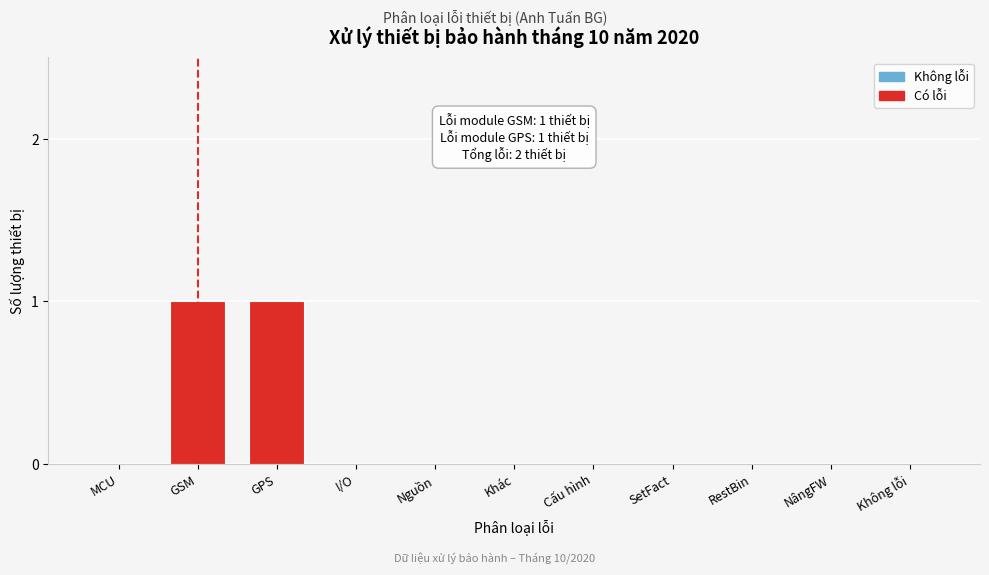

Reading left to right, what are all the values shown in this chart?

MCU=0	GSM=1	GPS=1	I/O=0	Nguồn=0	Khác=0	Cấu hình=0	SetFact=0	RestBin=0	NângFW=0	Không lỗi=0